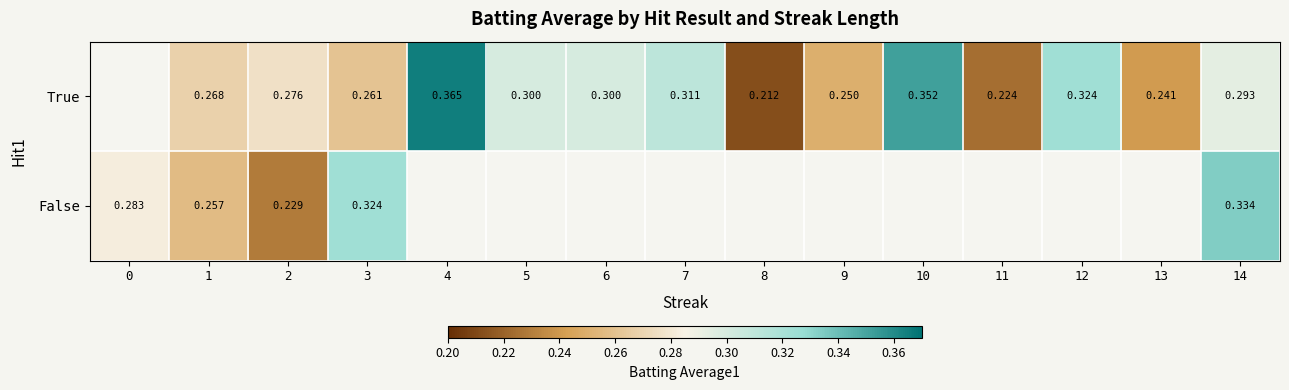

What is the total value across all series at 1?

0.5